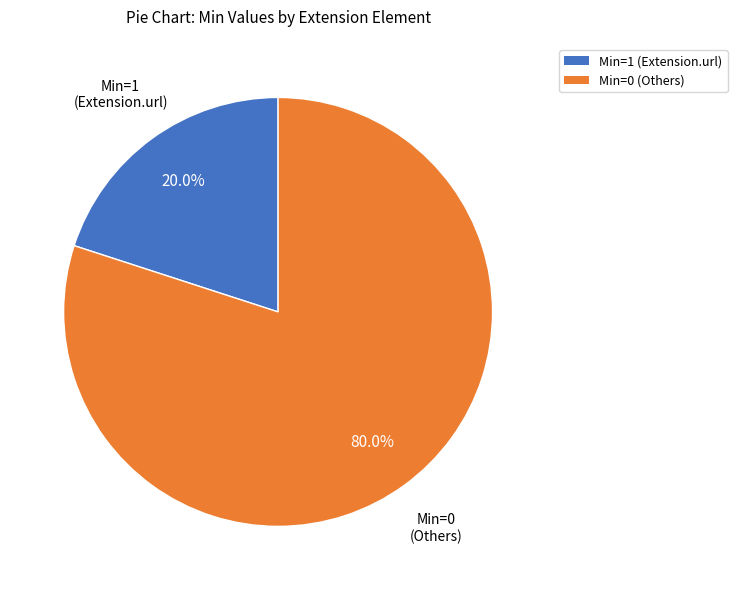

Is there any slice that represents more than half of the pie?

Yes